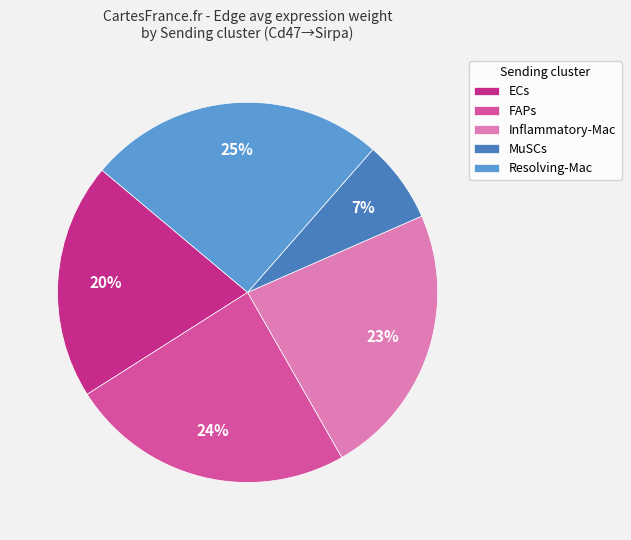

Which slice is the largest?

Resolving-Mac